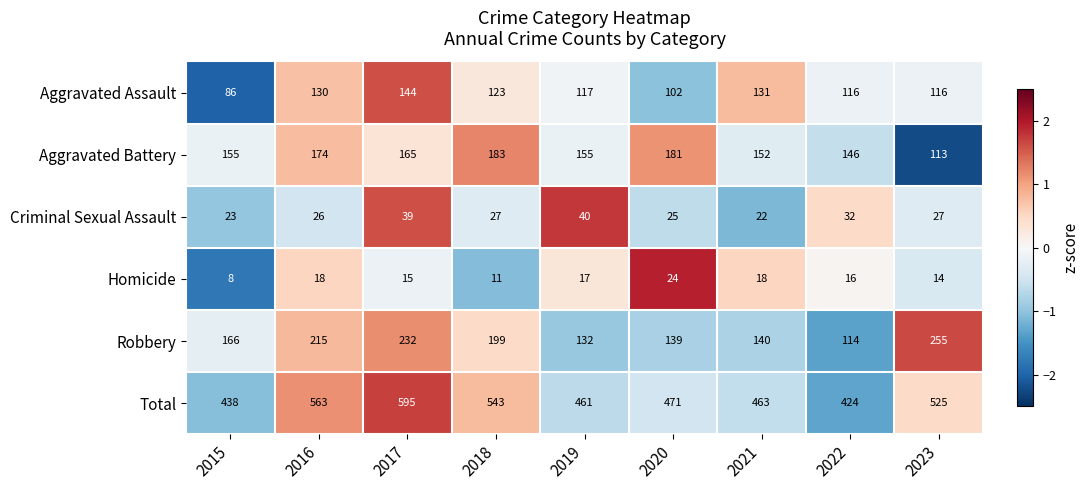

Rank the series by their maximum value, from highest to lowest.

Total, Robbery, Aggravated Battery, Aggravated Assault, Criminal Sexual Assault, Homicide